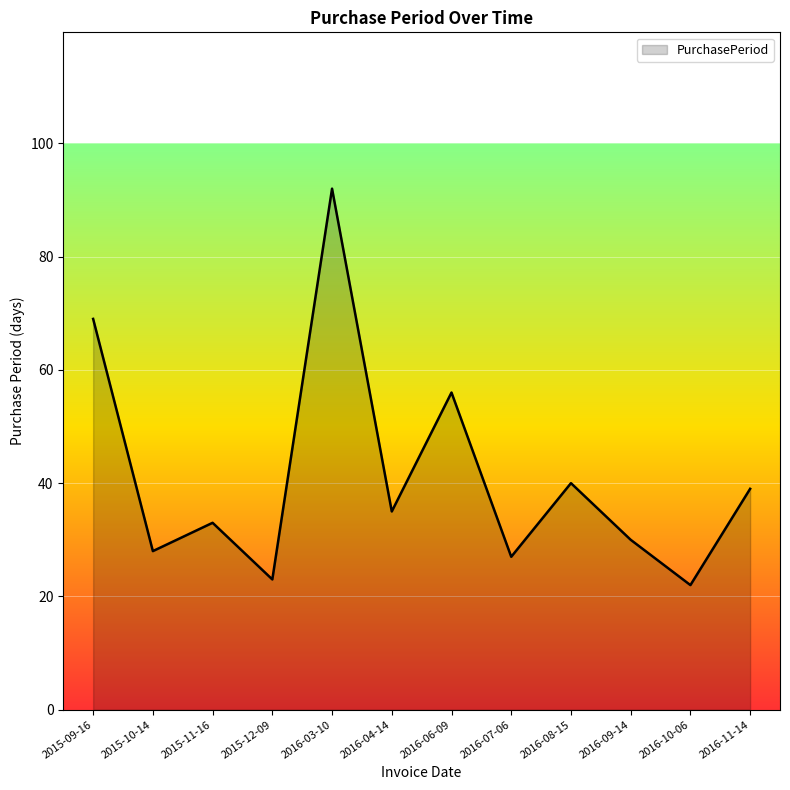

Reading left to right, extract all data points from this chart.

69	28	33	23	92	35	56	27	40	30	22	39